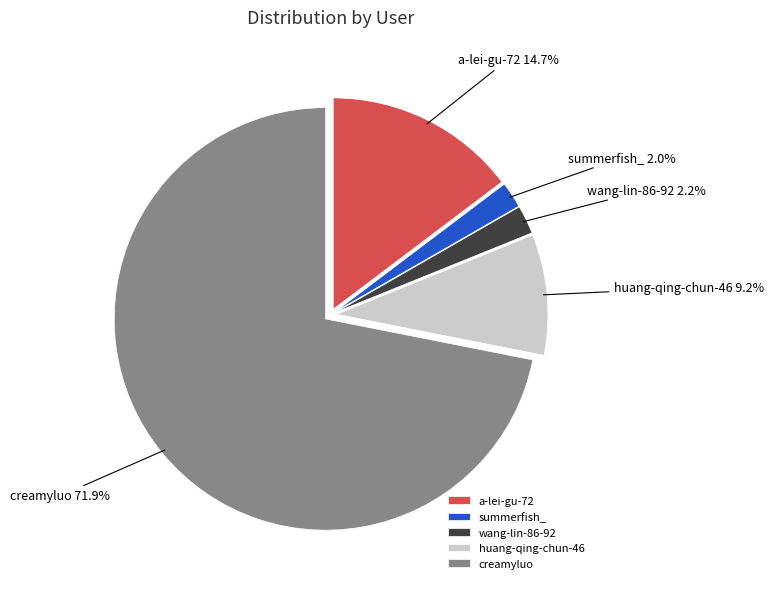

Between a-lei-gu-72 and summerfish_, which is larger?

a-lei-gu-72